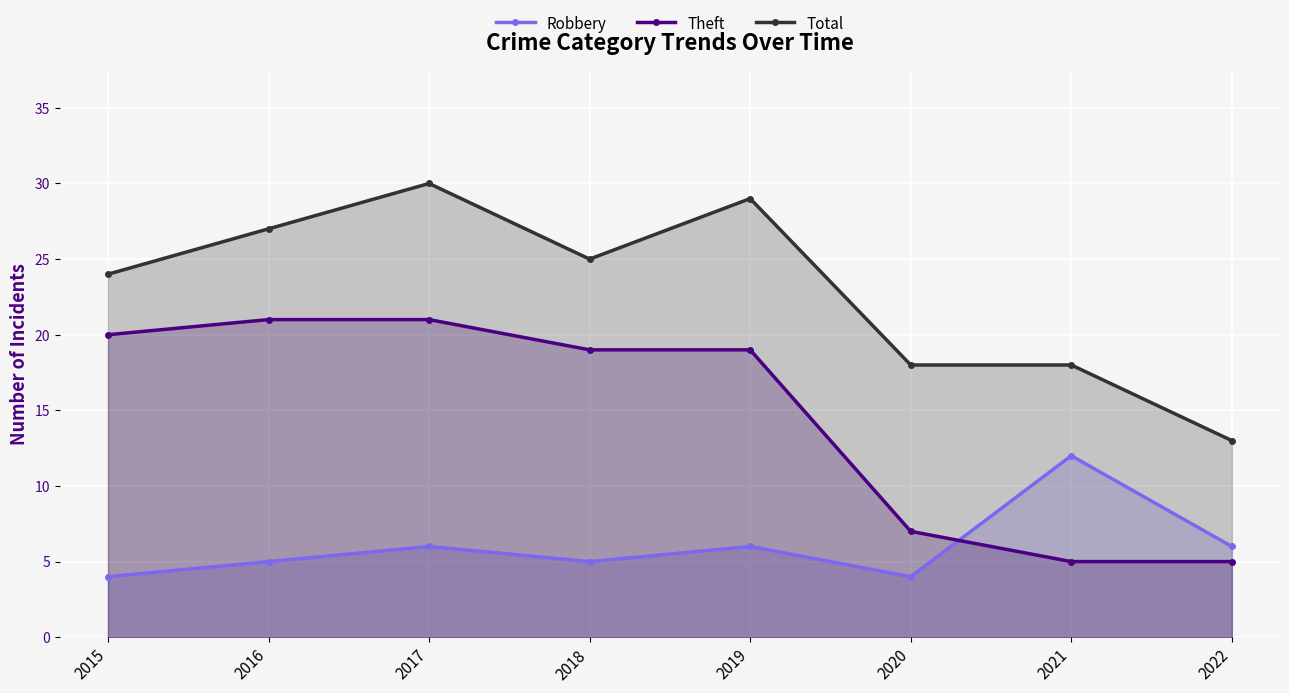

Rank the series by their average value, from highest to lowest.

Total, Theft, Robbery